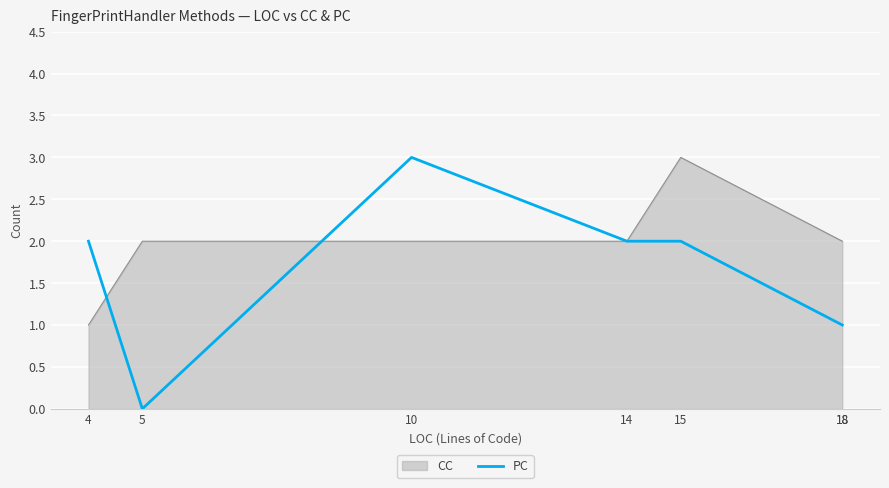

What is the difference between the maximum and minimum values?

3